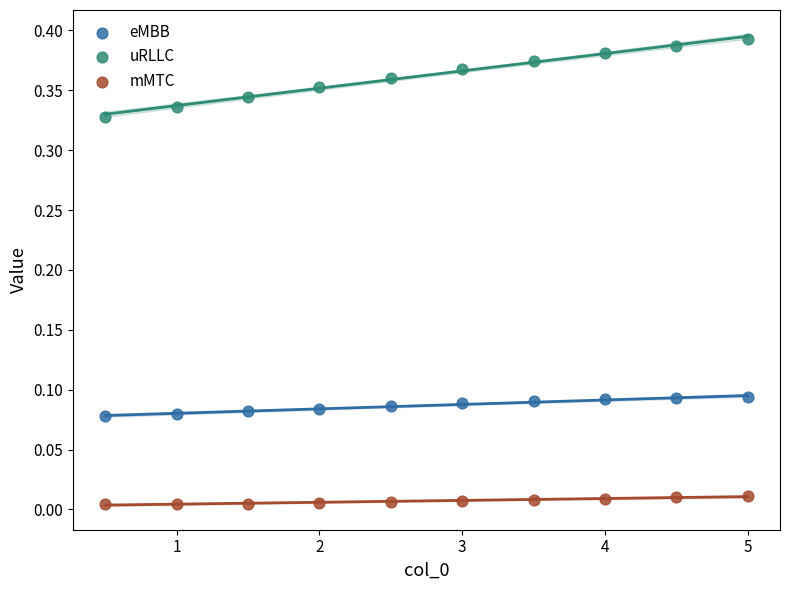

Which series has the widest spread of Y values?

uRLLC